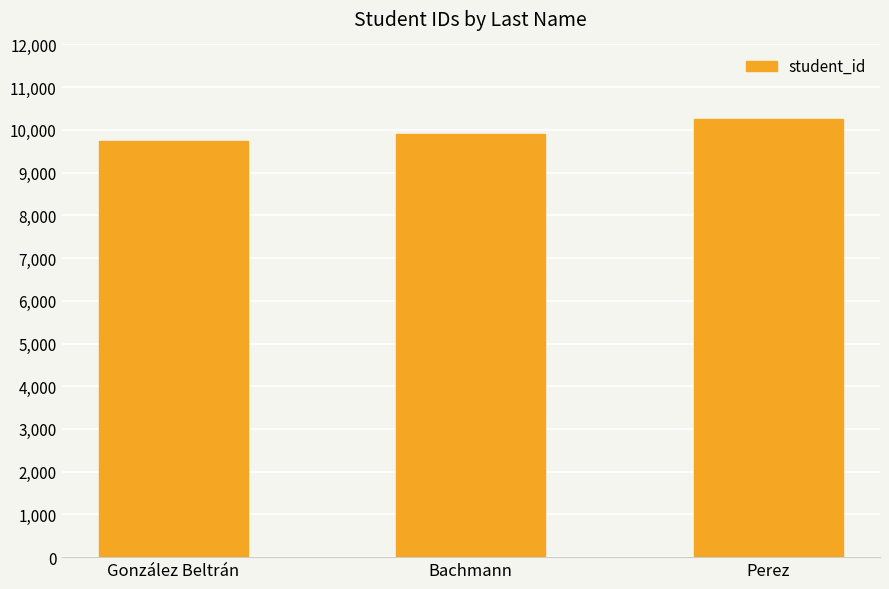

Reading left to right, list all the values displayed in this chart.

9740	9903	10248